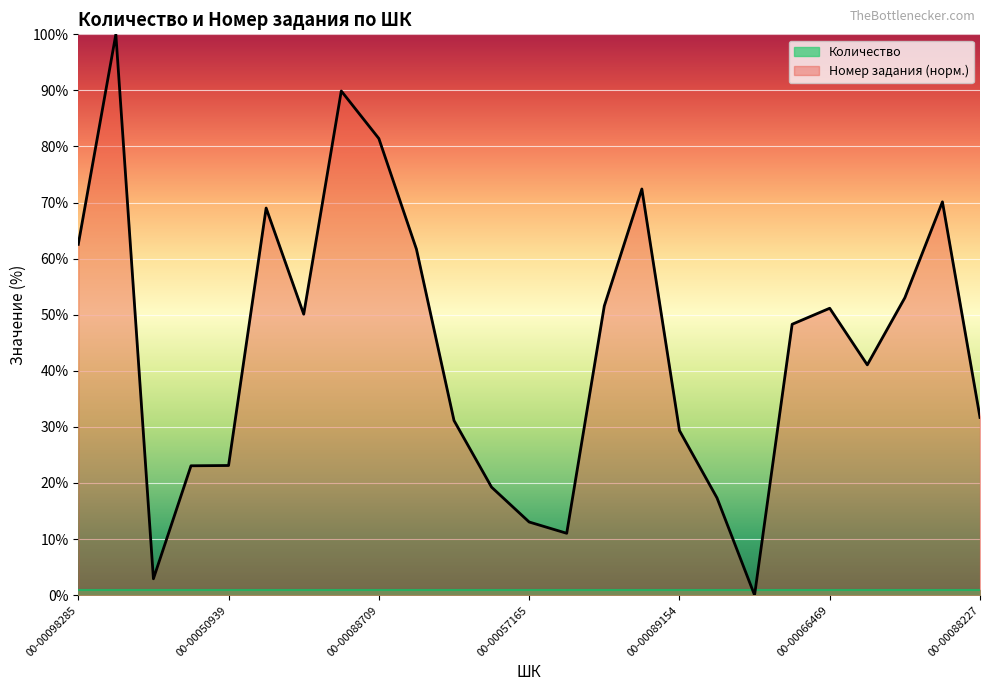

Which category has the highest value across all series?

00-00098149